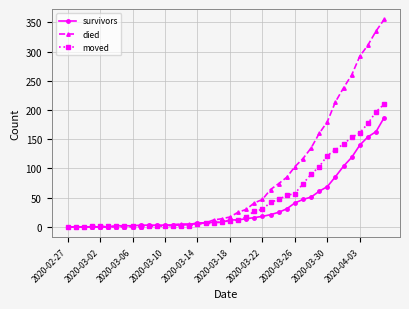

What is the highest value of the survivors series?

187